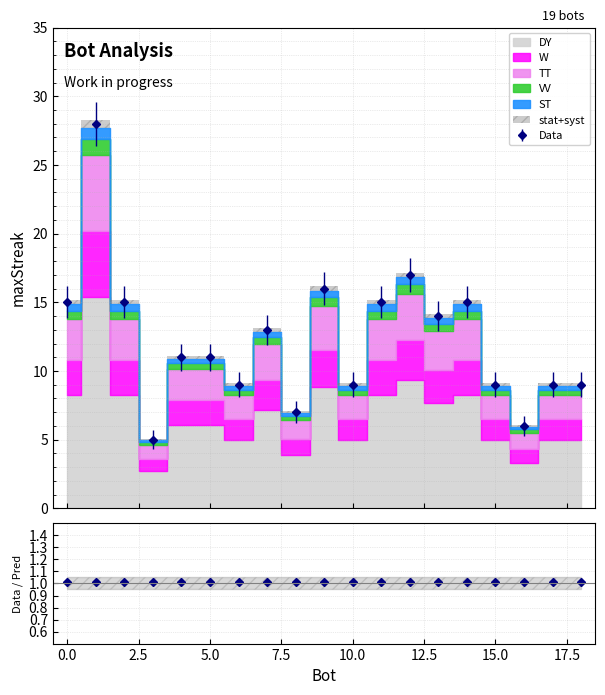

What is the approximate value at 8, to the nearest 10?

10